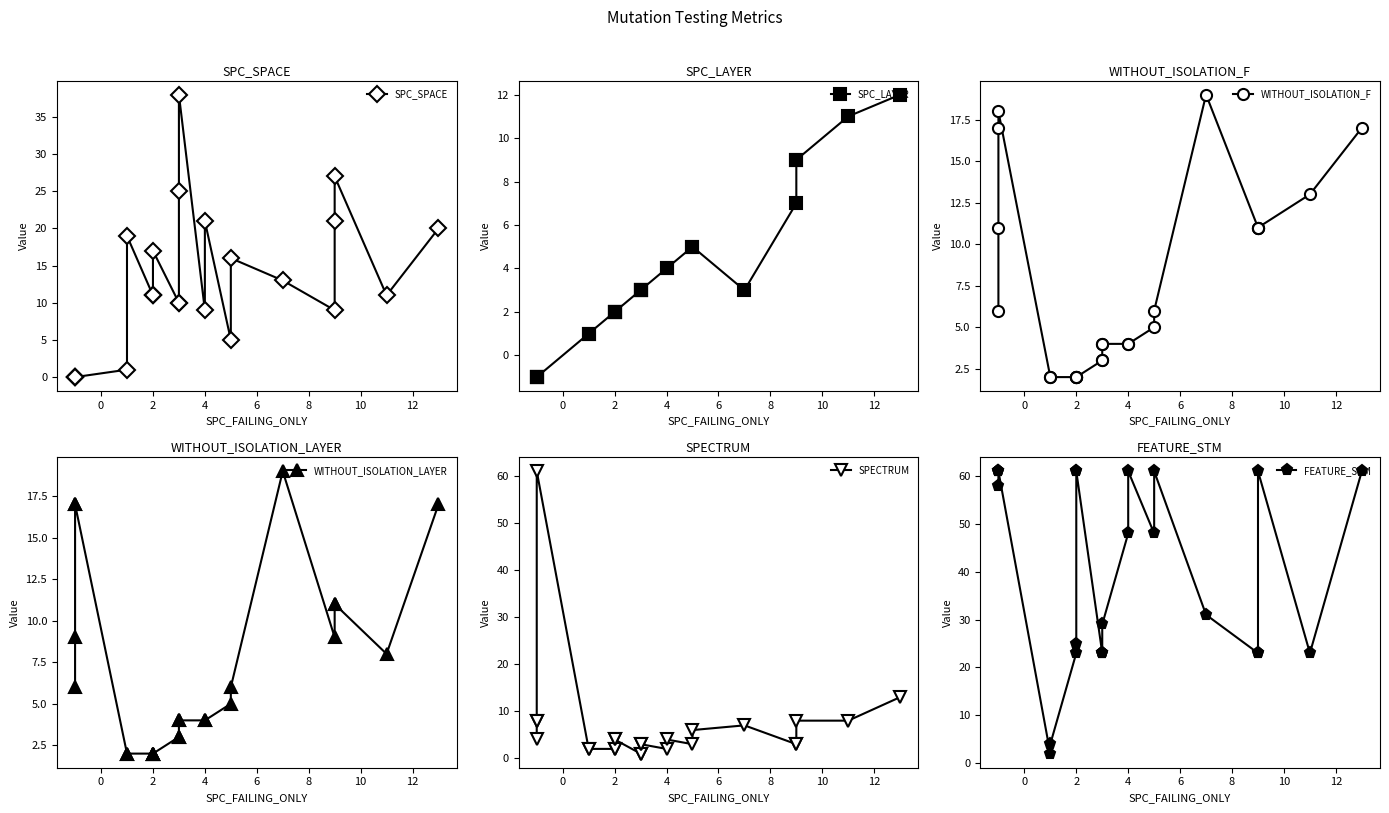

How many data points in WITHOUT_ISOLATION_LAYER are above 5?

11